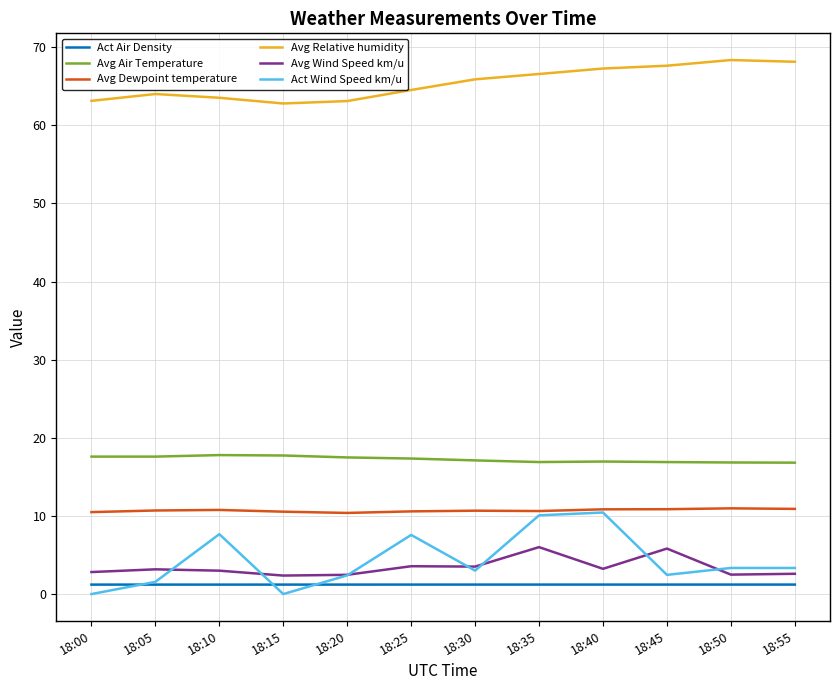

Which series has the largest range (max minus min)?

Act Wind Speed km/u